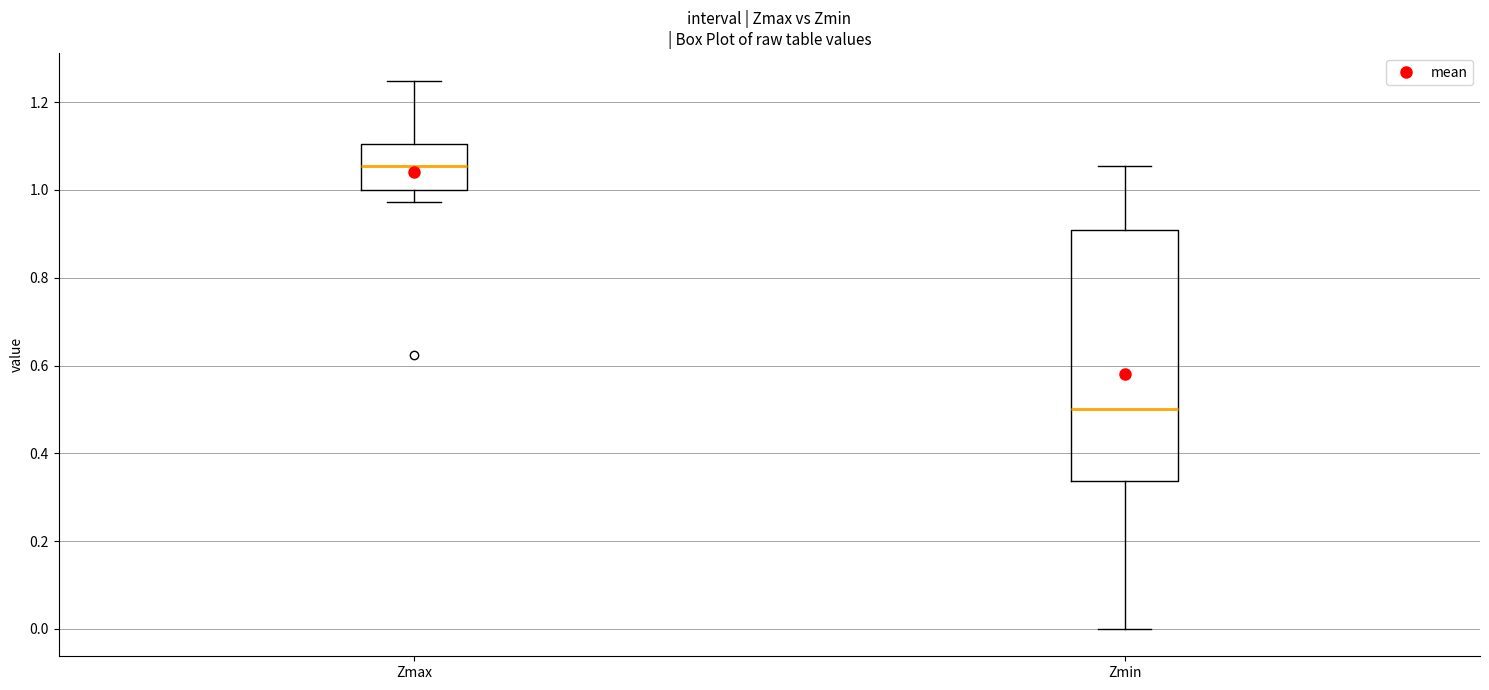

Which box has the highest median line?

Zmax